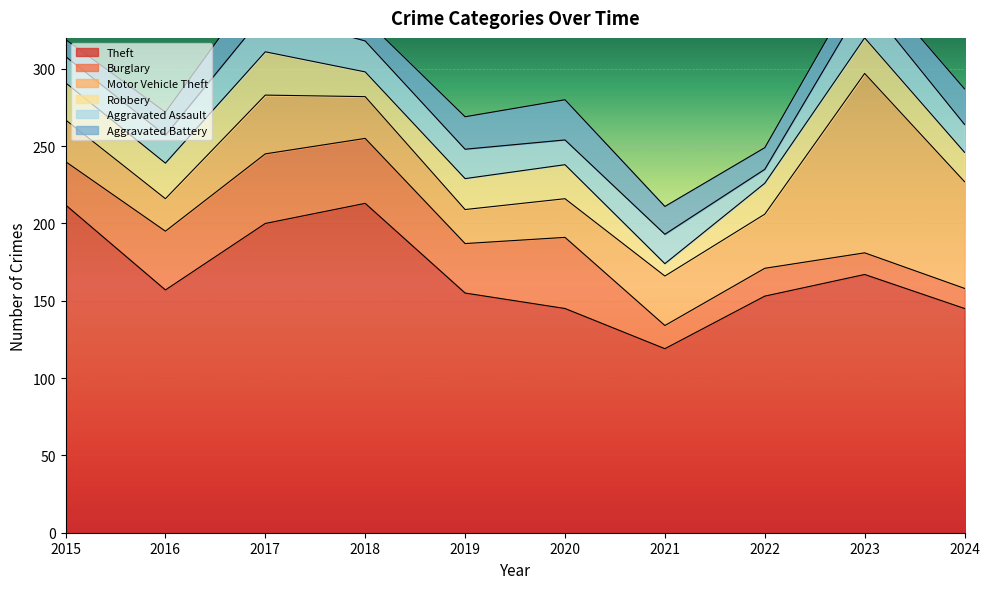

What is the average value of the Aggravated Battery series?

18